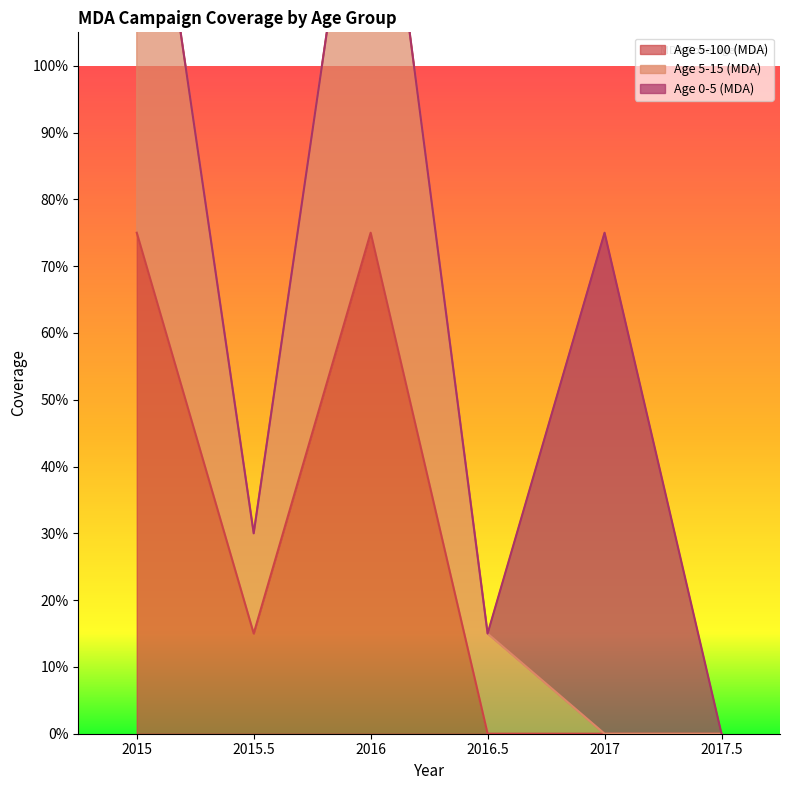

At which category is the sum across all series the highest?

2015